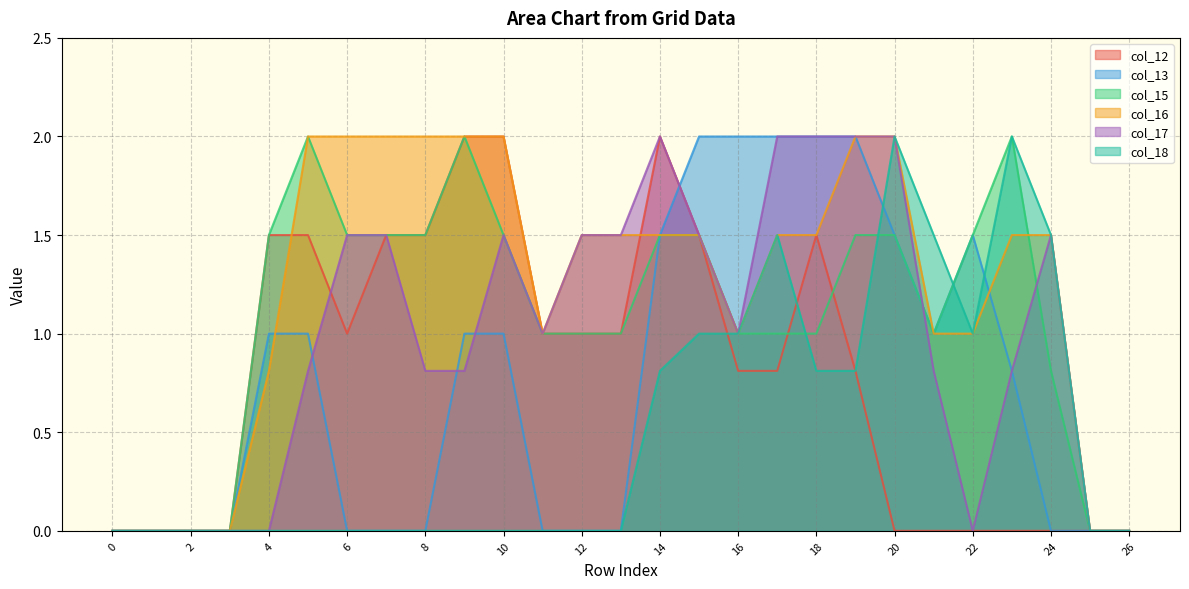

How many lines are shown in the chart?

6